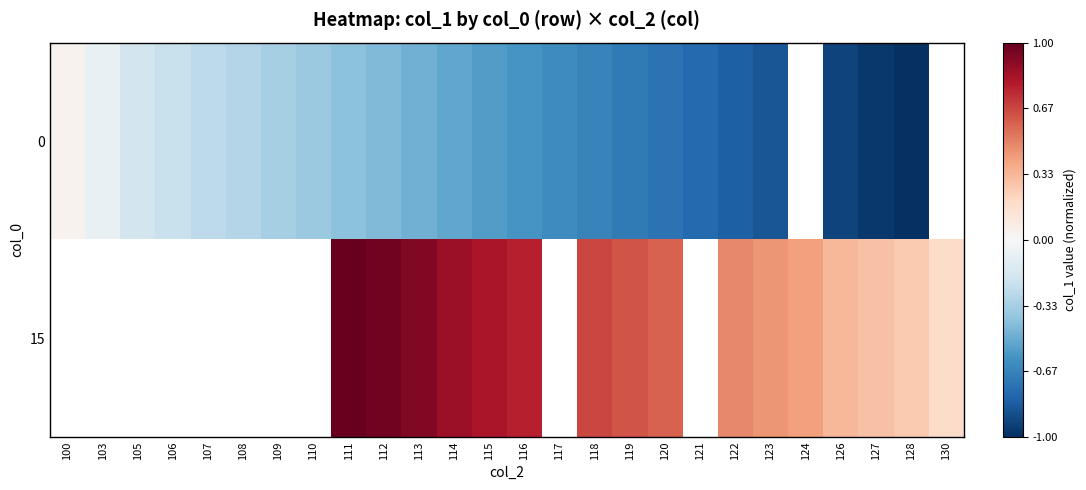

True or false: 15 has a value of 0.4 at 127.

False